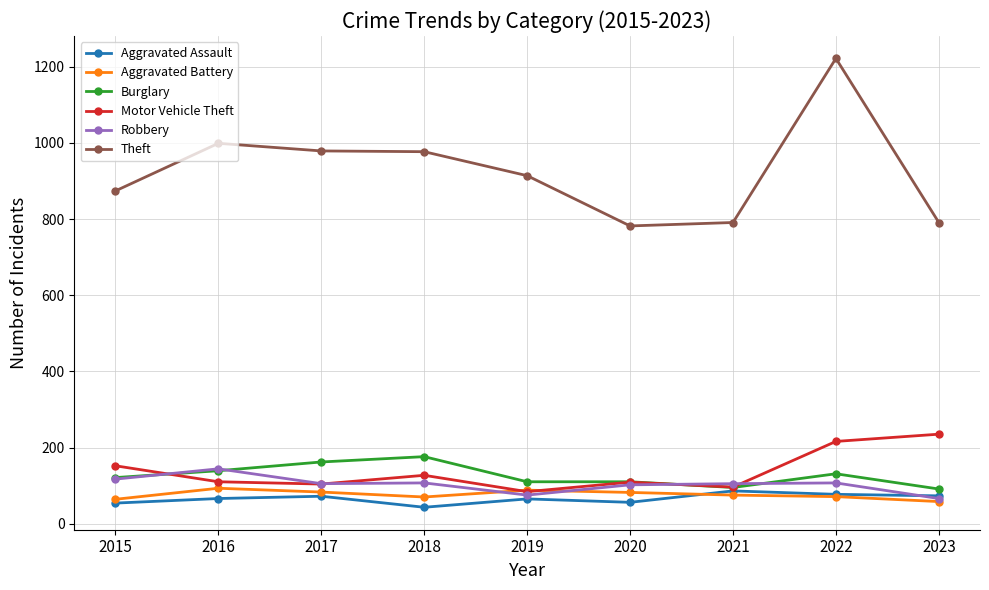

The value of Aggravated Assault at 2021 is 86. True or false?

True